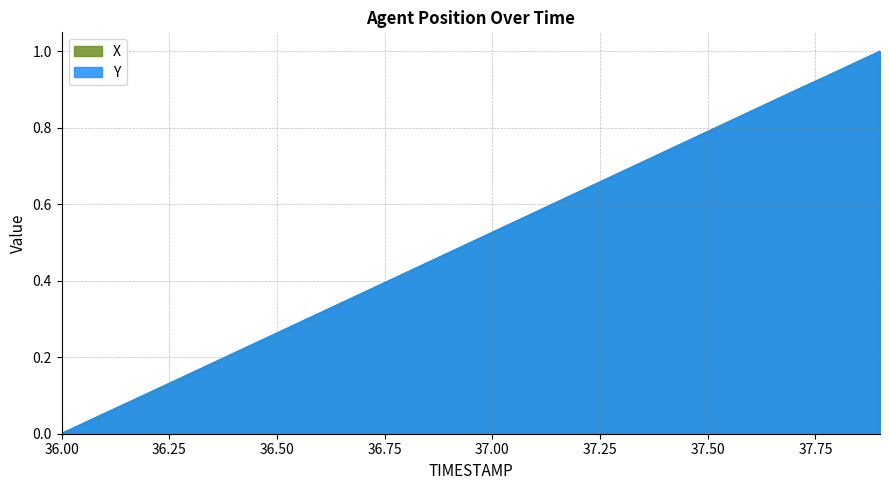

What is the label of the 18th point from the left?

37.7